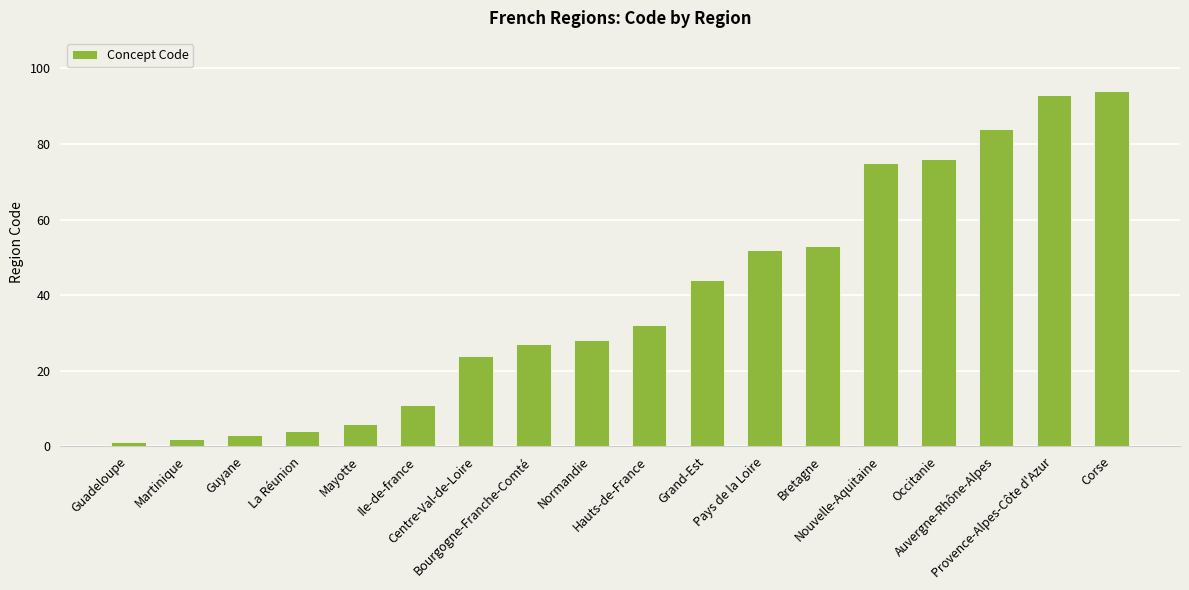

Are the bars grouped side by side (vs. stacked)?

No